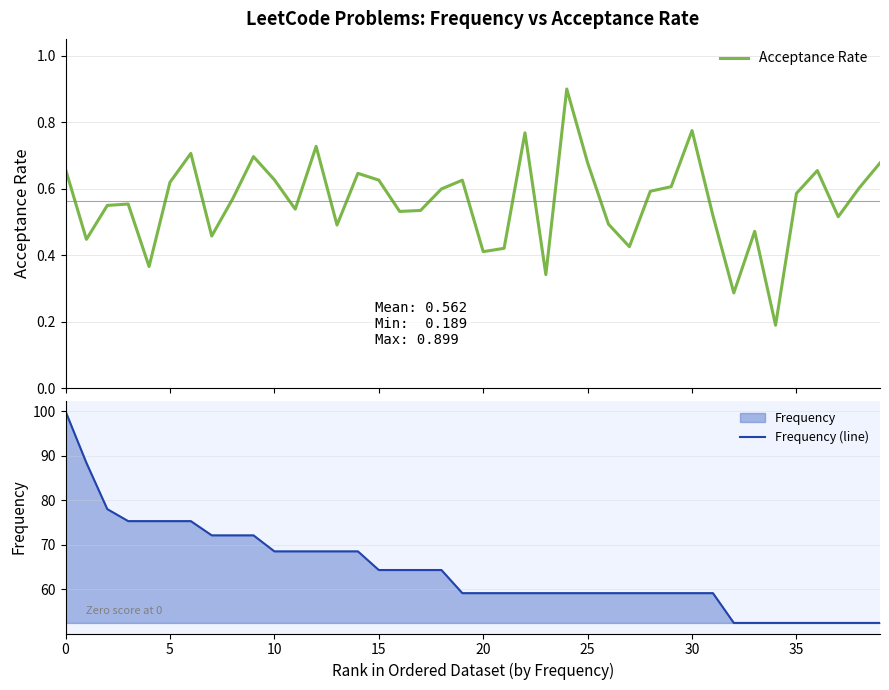

Is it true that Acceptance Rate equals 0.1 at 13?

False